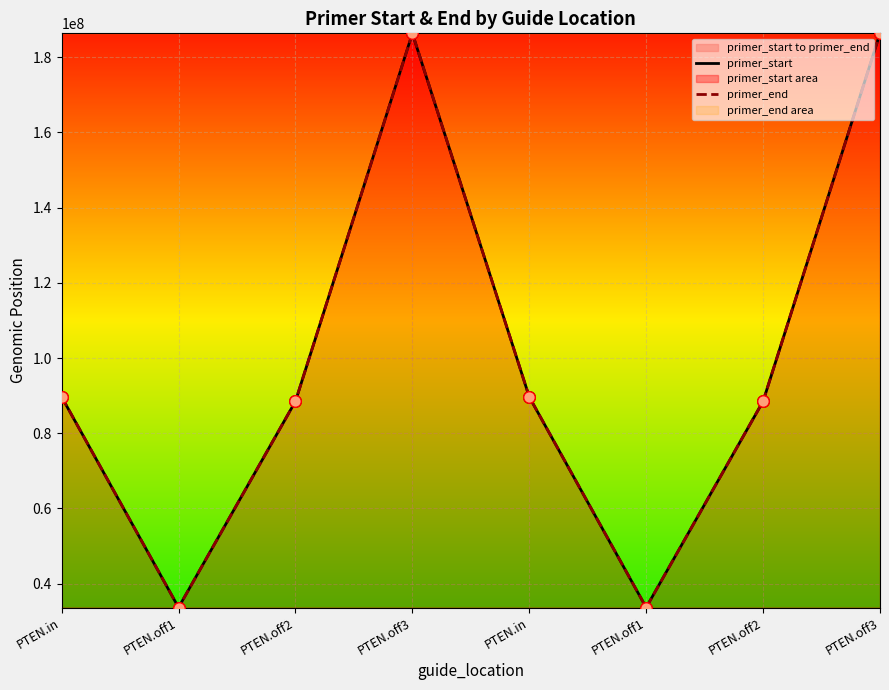

Is the value of primer_end at PTEN.off3 greater than the value of primer_start at PTEN.in?

Yes